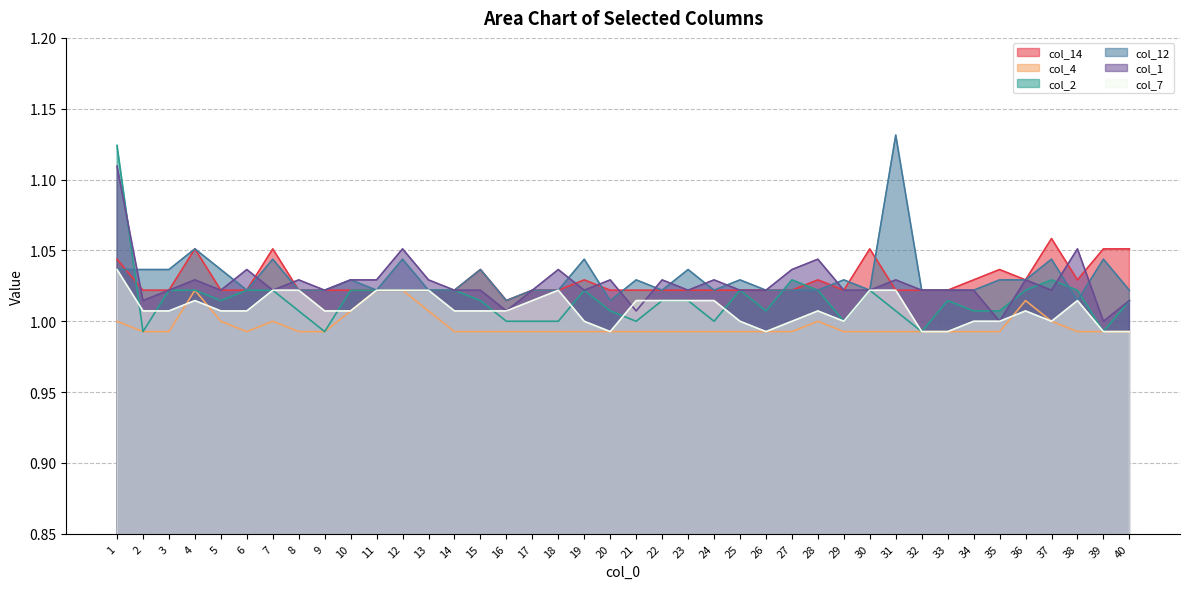

What is the minimum value shown in the chart?

1.0